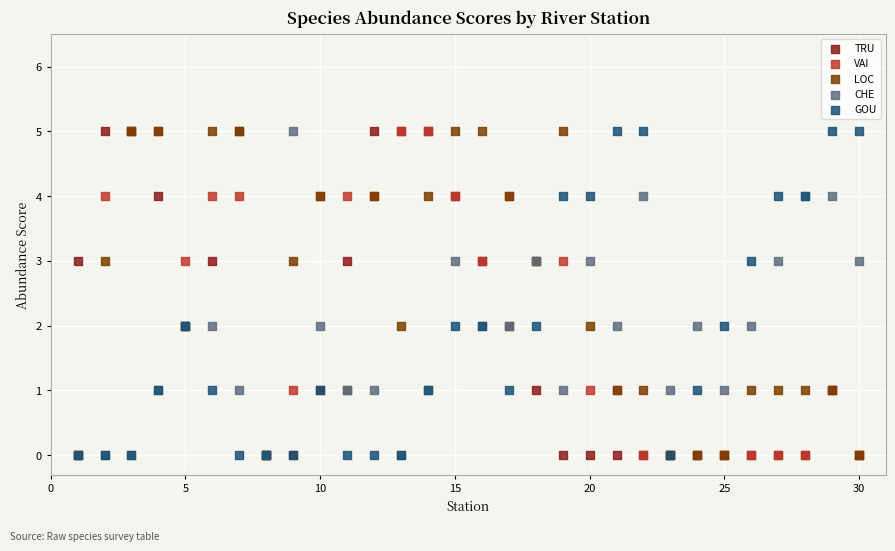

What are all the series names shown in the legend?

TRU, VAI, LOC, CHE, GOU